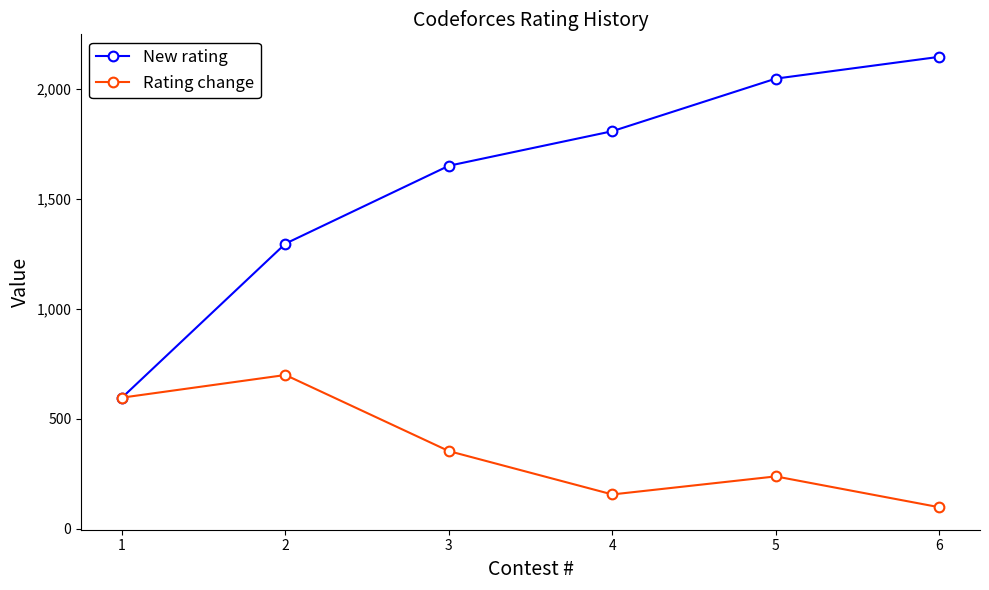

Where is Rating change nearest to the value 399?

3